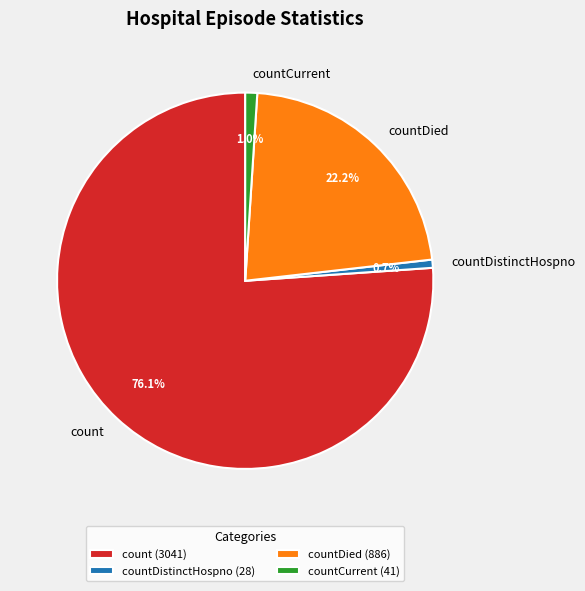

Is there a majority slice in this chart?

Yes